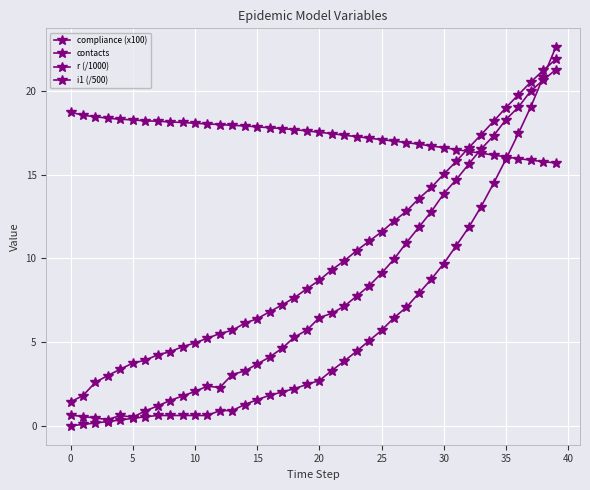

Where is r (/1000) nearest to the value 11?

31